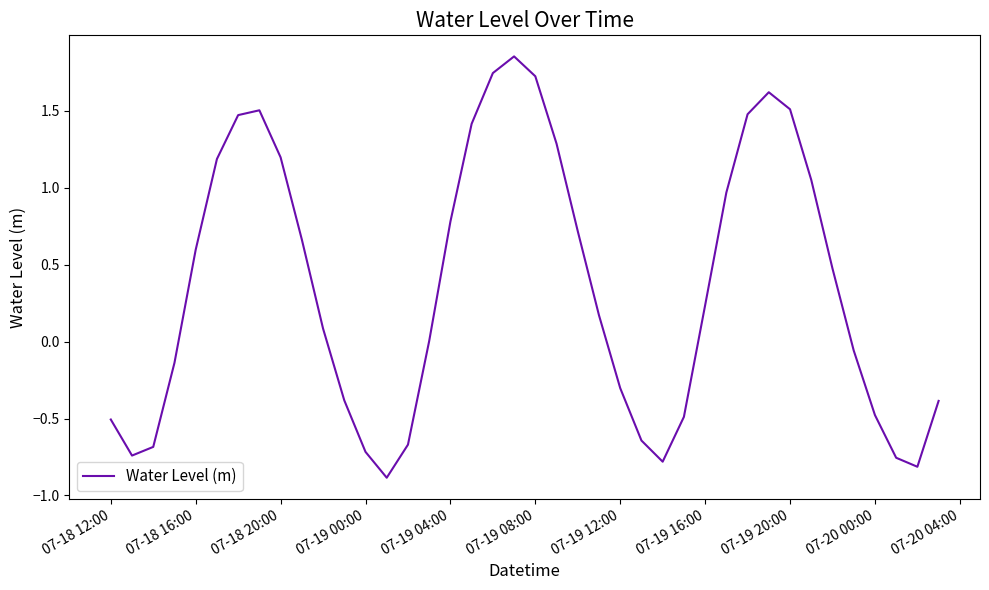

What is the smallest value displayed?

-0.9